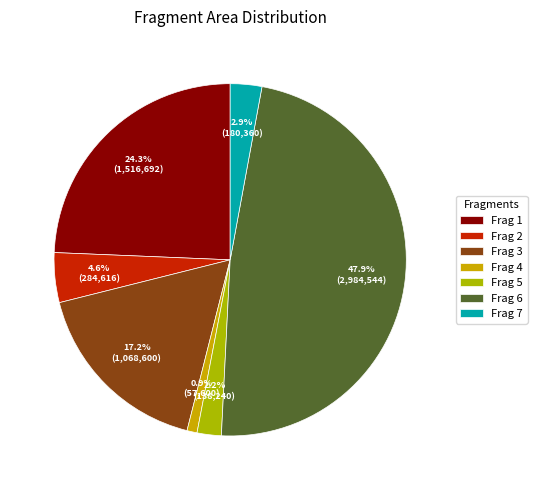

What percentage is NOT represented by Frag 1?

75.7%